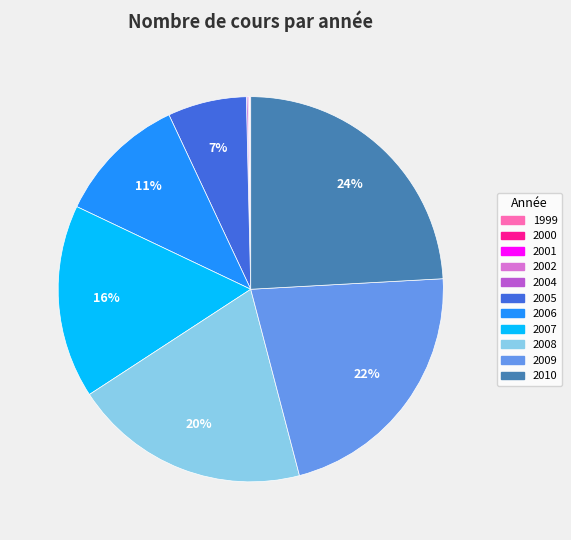

The 2010 slice represents 13% of the pie. True or false?

False